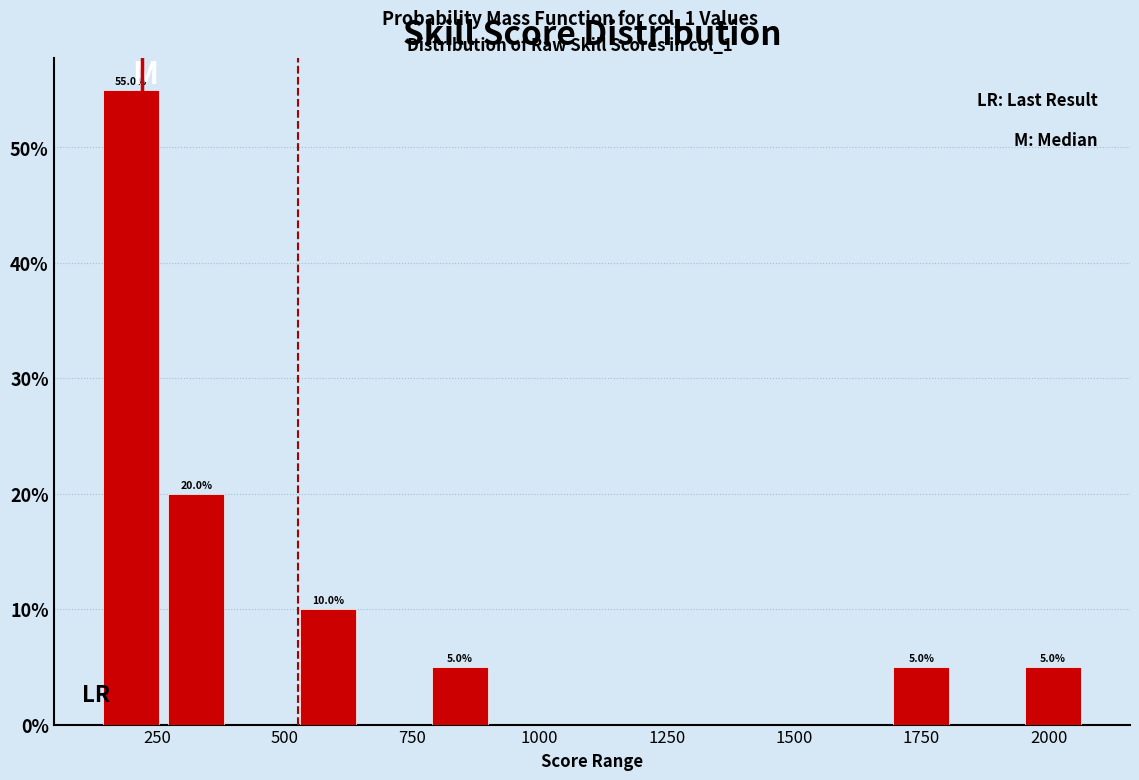

Around what value on the x-axis is the tallest bar? Give the approximate position of its centre, as read against the axis.

200